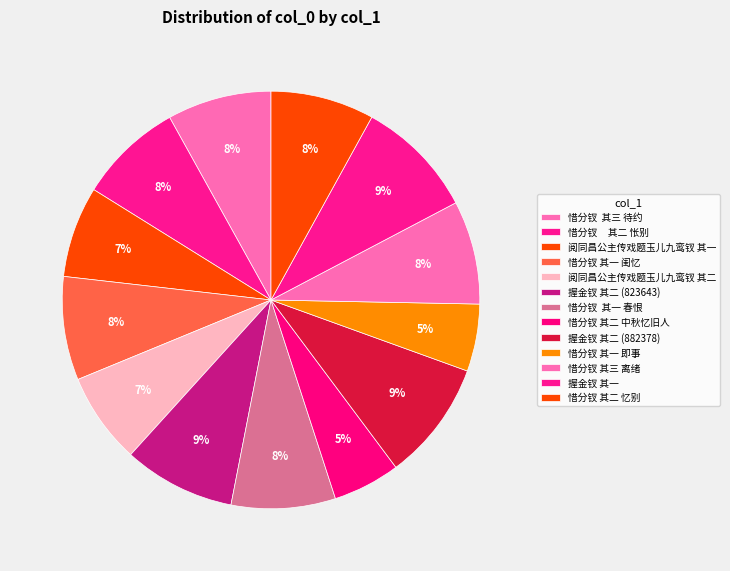

To the nearest percent, what is the difference between the largest and smallest slice percentages?

4%